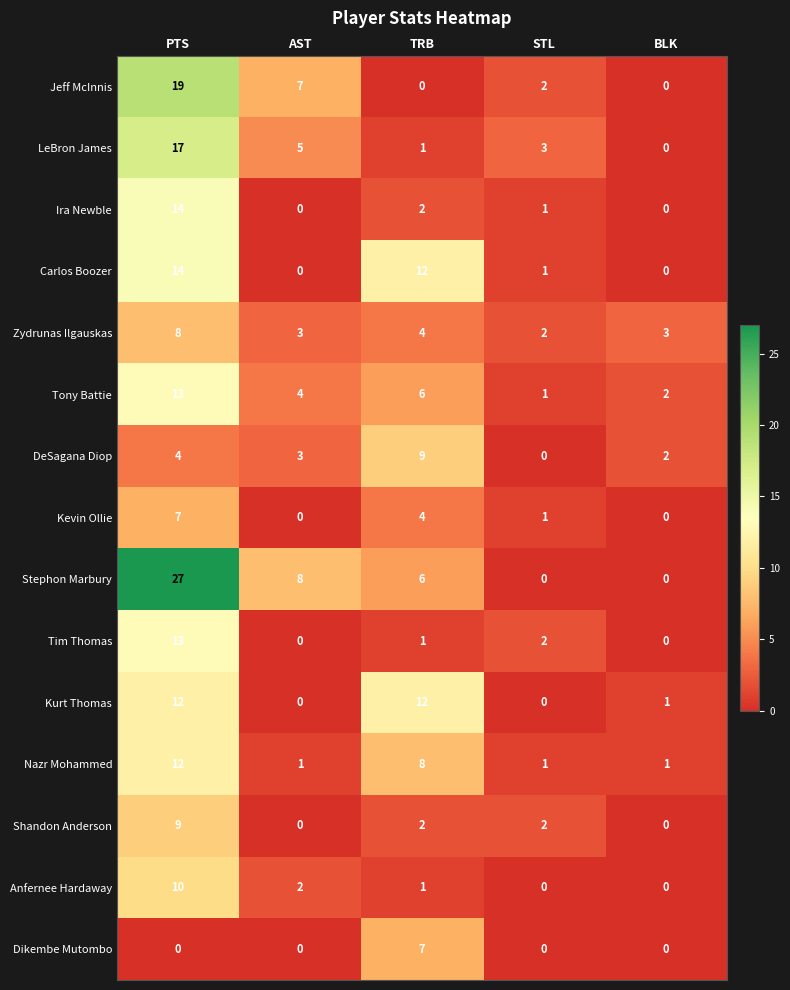

What is the average value of the Nazr Mohammed series?

5